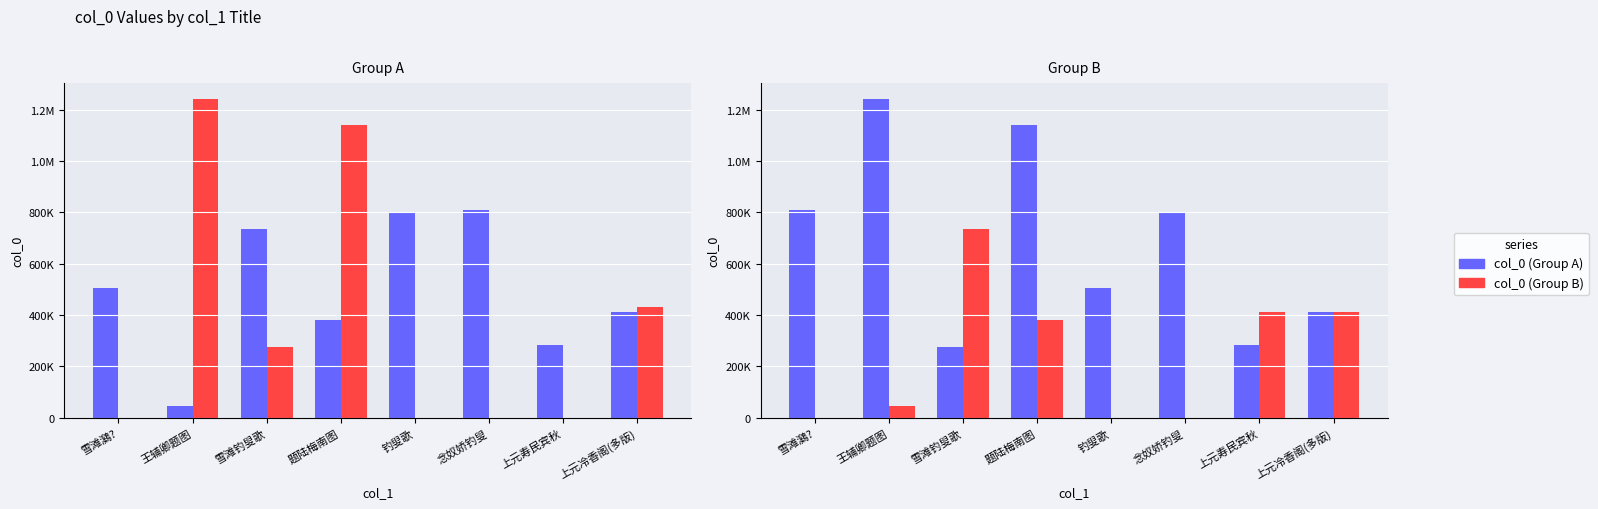

At which category is the sum across all series the highest?

题陆梅南图